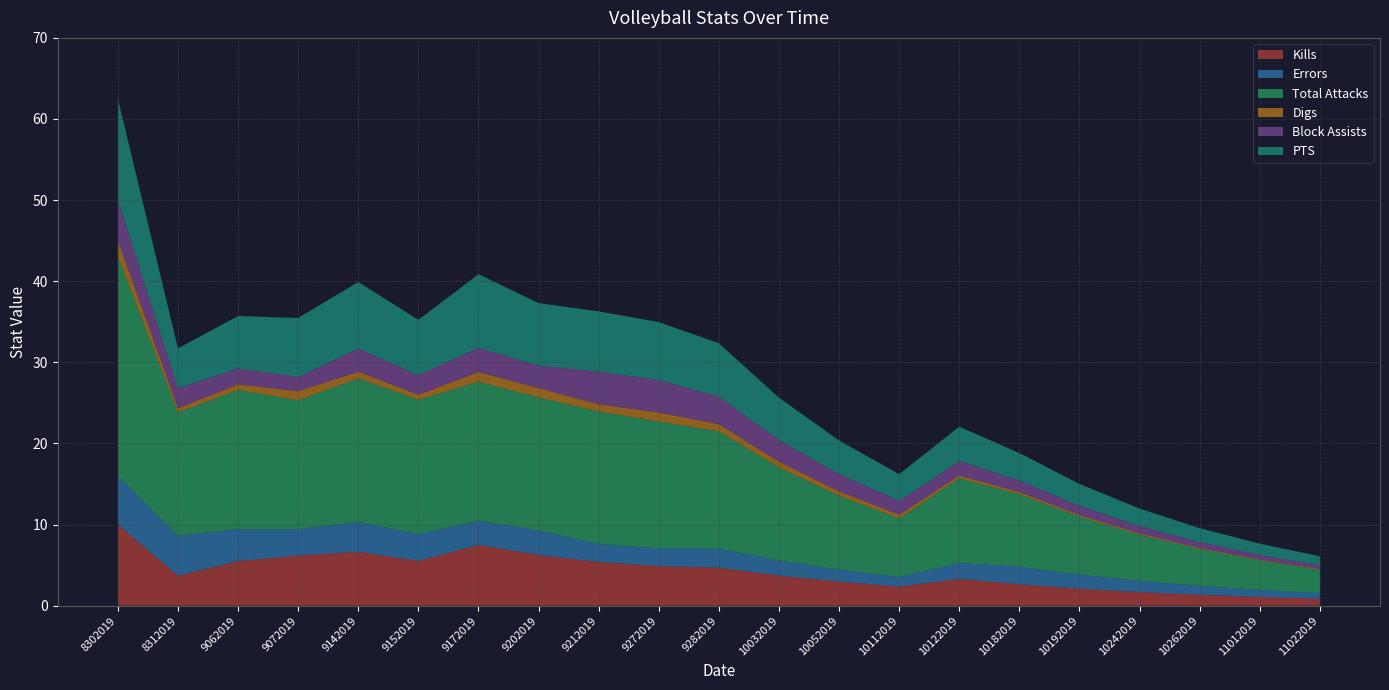

Reading right to left, transcribe all the data shown in this chart.

Kills: 11022019=0.8	11012019=1.1	10262019=1.3	10242019=1.7	10192019=2.1	10182019=2.6	10122019=3.3	10112019=2.4	10052019=3.0	10032019=3.7	9282019=4.7	9272019=4.9	9212019=5.4	9202019=6.2	9172019=7.5	9152019=5.5	9142019=6.6	9072019=6.2	9062019=5.5	8312019=3.7	8302019=10.0
Errors: 11022019=0.7	11012019=0.9	10262019=1.1	10242019=1.4	10192019=1.7	10182019=2.2	10122019=2.0	10112019=1.2	10052019=1.5	10032019=1.9	9282019=2.4	9272019=2.2	9212019=2.2	9202019=3.0	9172019=3.0	9152019=3.3	9142019=3.7	9072019=3.3	9062019=3.9	8312019=4.9	8302019=6.0
Total Attacks: 11022019=2.9	11012019=3.6	10262019=4.5	10242019=5.7	10192019=7.1	10182019=8.9	10122019=10.4	10112019=7.2	10052019=9.1	10032019=11.5	9282019=14.5	9272019=15.6	9212019=16.4	9202019=16.4	9172019=17.1	9152019=16.6	9142019=17.7	9072019=15.9	9062019=17.2	8312019=15.2	8302019=27.0
Digs: 11022019=0.1	11012019=0.1	10262019=0.1	10242019=0.2	10192019=0.2	10182019=0.3	10122019=0.3	10112019=0.4	10052019=0.6	10032019=0.7	9282019=0.9	9272019=1.1	9212019=0.9	9202019=1.1	9172019=1.2	9152019=0.6	9142019=0.8	9072019=1.1	9062019=0.7	8312019=0.5	8302019=2.0
Block Assists: 11022019=0.5	11012019=0.6	10262019=0.7	10242019=0.9	10192019=1.1	10182019=1.4	10122019=1.8	10112019=1.7	10052019=2.1	10032019=2.7	9282019=3.4	9272019=4.0	9212019=4.0	9202019=2.8	9172019=3.0	9152019=2.4	9142019=2.8	9072019=1.8	9062019=2.0	8312019=2.5	8302019=5.0
PTS: 11022019=1.1	11012019=1.4	10262019=1.7	10242019=2.2	10192019=2.7	10182019=3.4	10122019=4.2	10112019=3.3	10052019=4.1	10032019=5.2	9282019=6.6	9272019=7.1	9212019=7.4	9202019=7.7	9172019=9.1	9152019=6.8	9142019=8.2	9072019=7.3	9062019=6.5	8312019=4.9	8302019=12.5